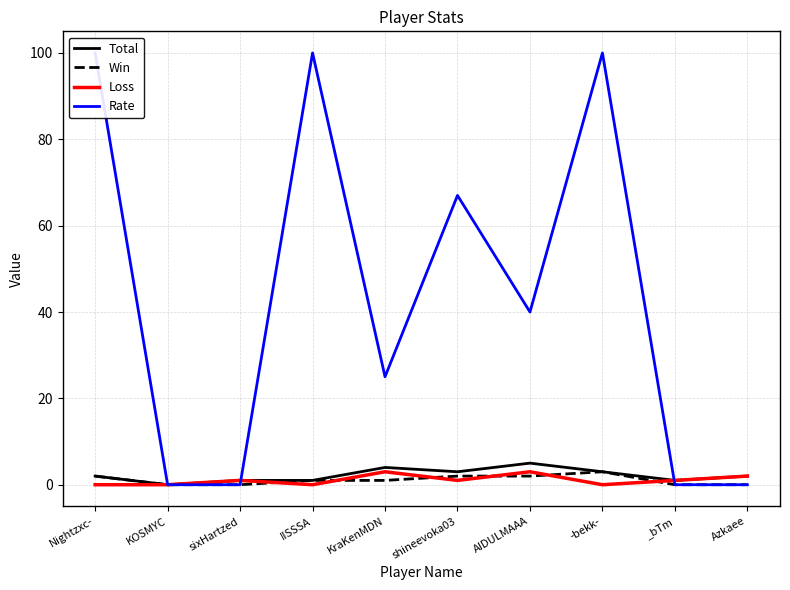

Reading right to left, what are all the values shown in this chart?

Total: Azkaee=2	_bTm=1	-bekk-=3	AIDULMAAA=5	shineevoka03=3	KraKenMDN=4	IISSSA=1	sixHartzed=1	KOSMYC=0	Nightzxc-=2
Win: Azkaee=0	_bTm=0	-bekk-=3	AIDULMAAA=2	shineevoka03=2	KraKenMDN=1	IISSSA=1	sixHartzed=0	KOSMYC=0	Nightzxc-=2
Loss: Azkaee=2	_bTm=1	-bekk-=0	AIDULMAAA=3	shineevoka03=1	KraKenMDN=3	IISSSA=0	sixHartzed=1	KOSMYC=0	Nightzxc-=0
Rate: Azkaee=0	_bTm=0	-bekk-=100	AIDULMAAA=40	shineevoka03=67	KraKenMDN=25	IISSSA=100	sixHartzed=0	KOSMYC=0	Nightzxc-=100